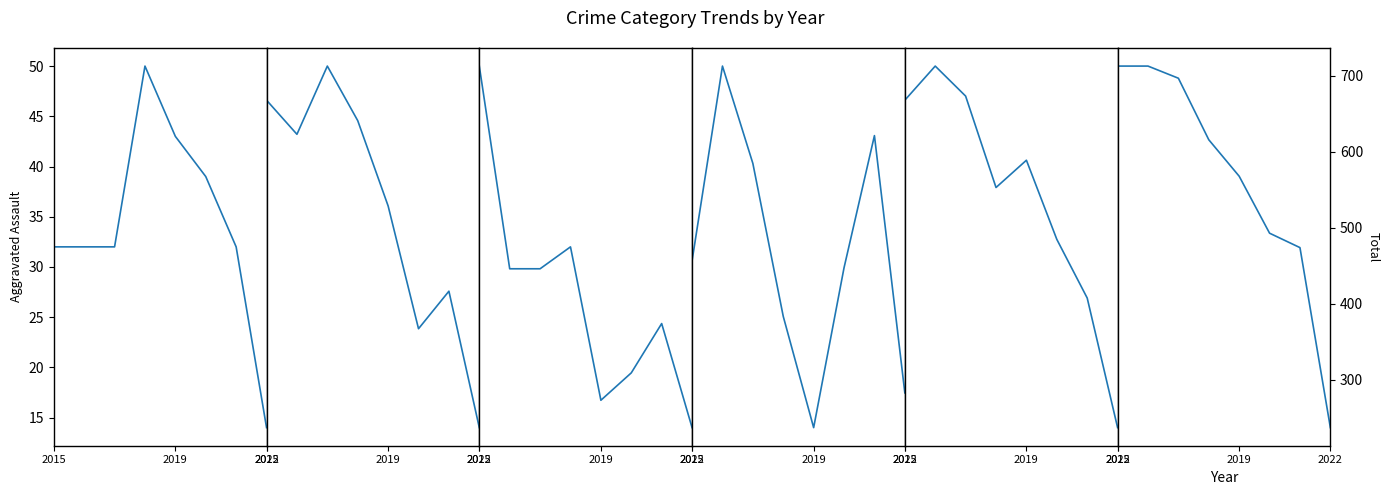

How many lines are shown in the chart?

6